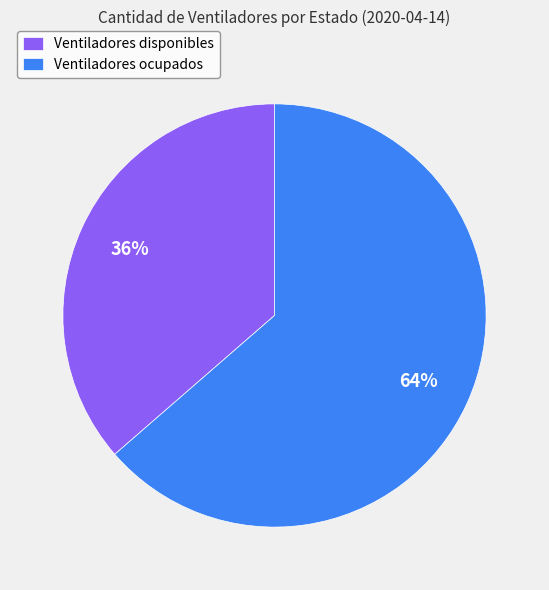

How many slices are in this pie chart?

2